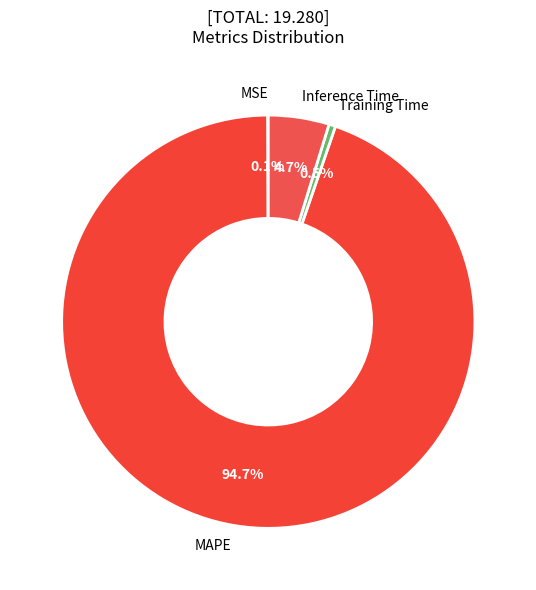

To the nearest percent, what percentage of the pie is Inference Time?

5%